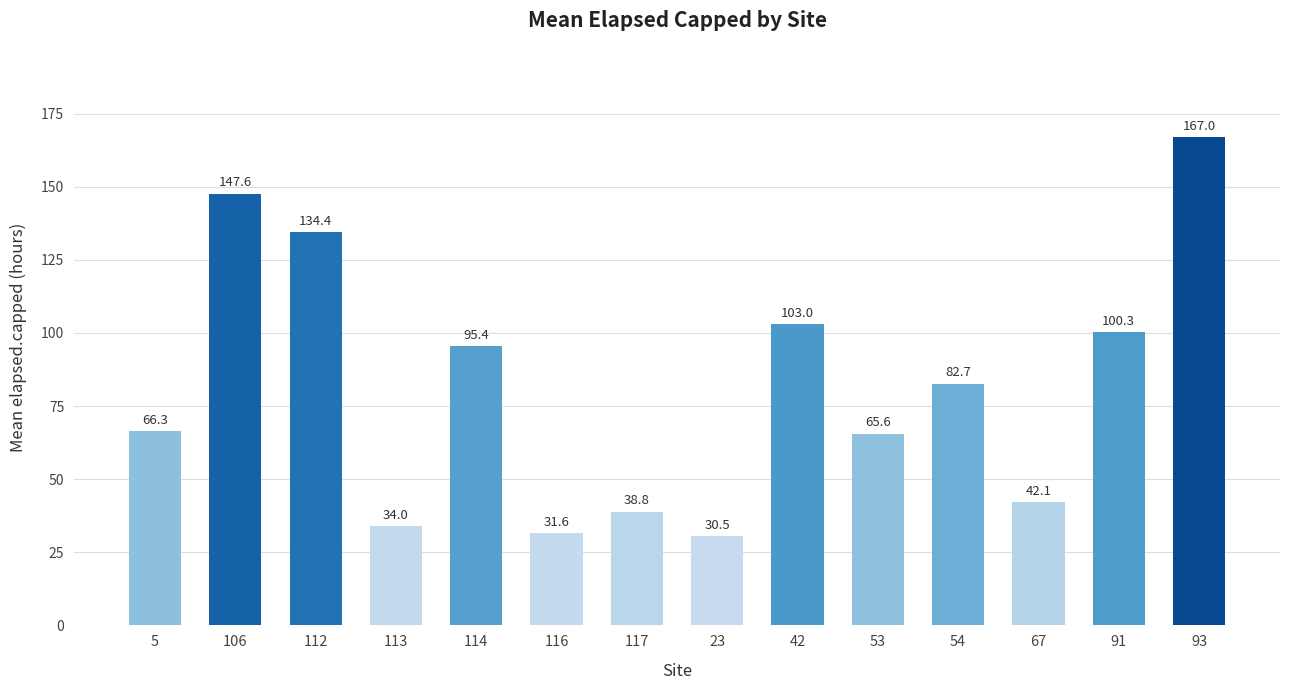

What is the maximum value shown in the chart?

167.0